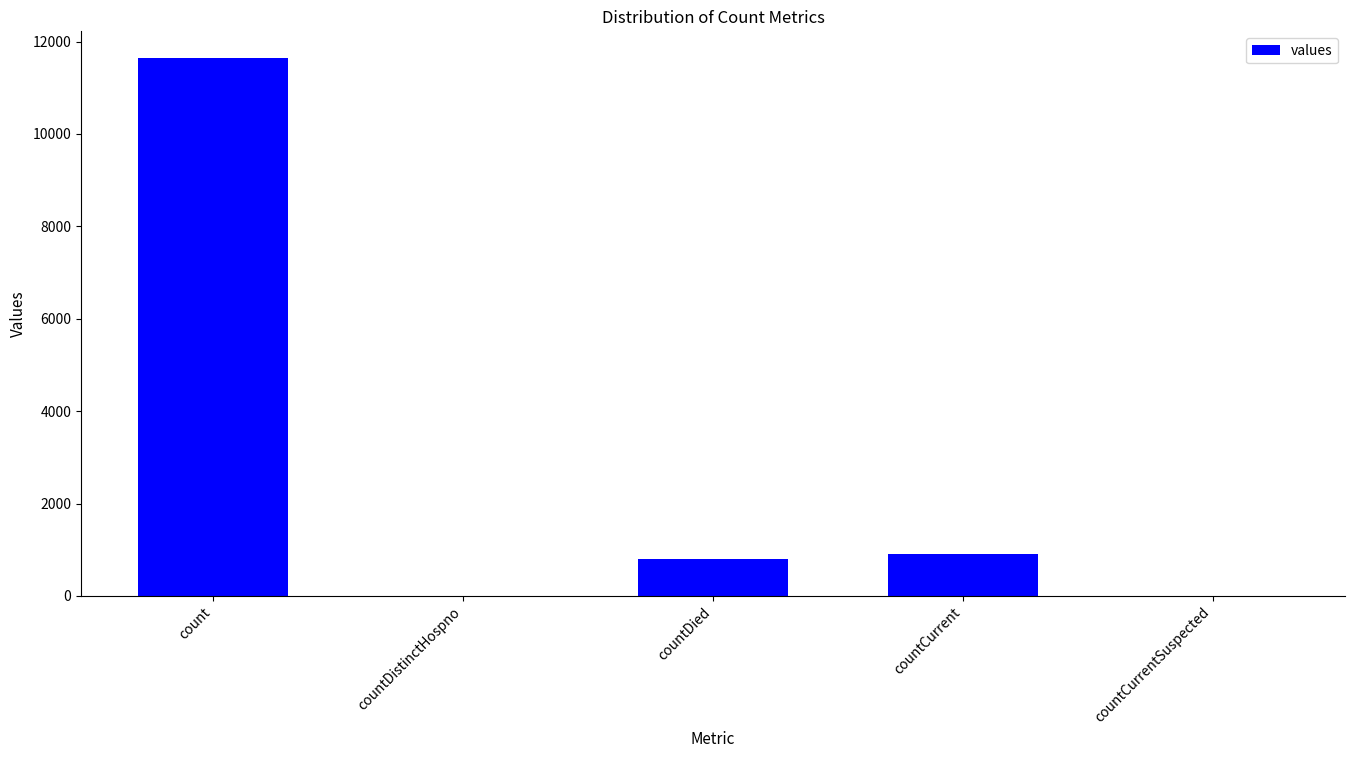

True or false: the data shows -7547 at countDistinctHospno.

False